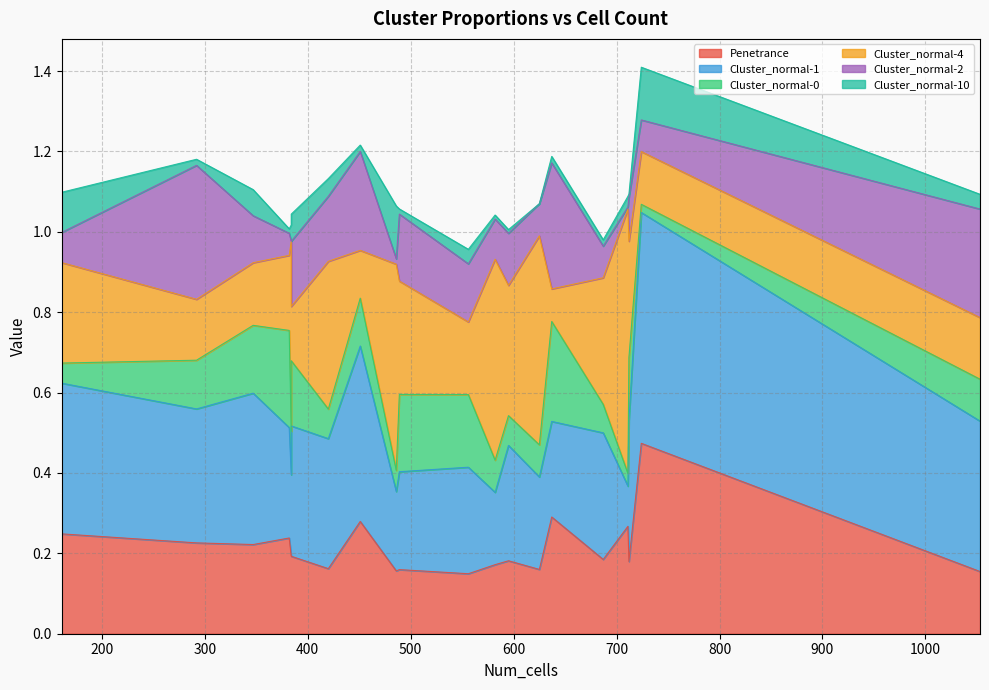

How many interior local peaks does the Cluster_normal-2 series have?

8